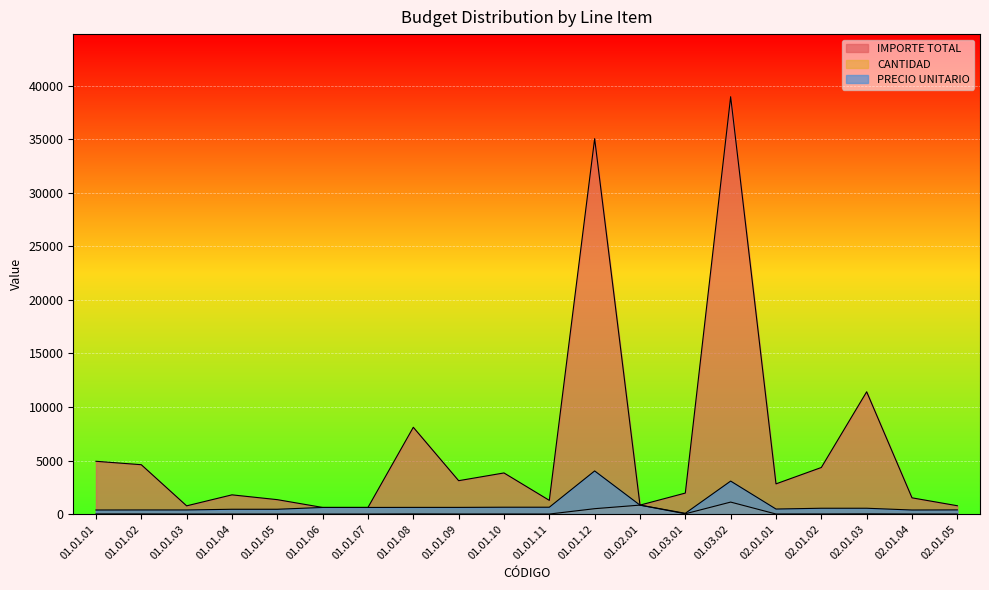

Where does the IMPORTE TOTAL series first go above 2820?

01.01.01